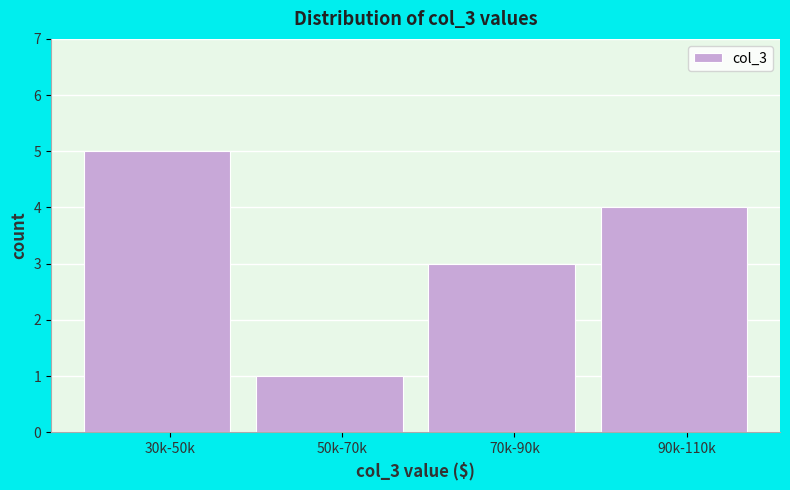

Reading left to right, extract all data points from this chart.

5	1	3	4